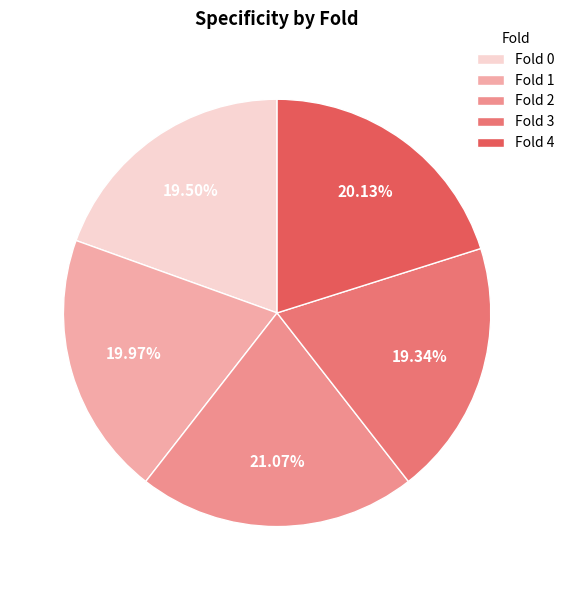

Count the number of slices in the pie.

5